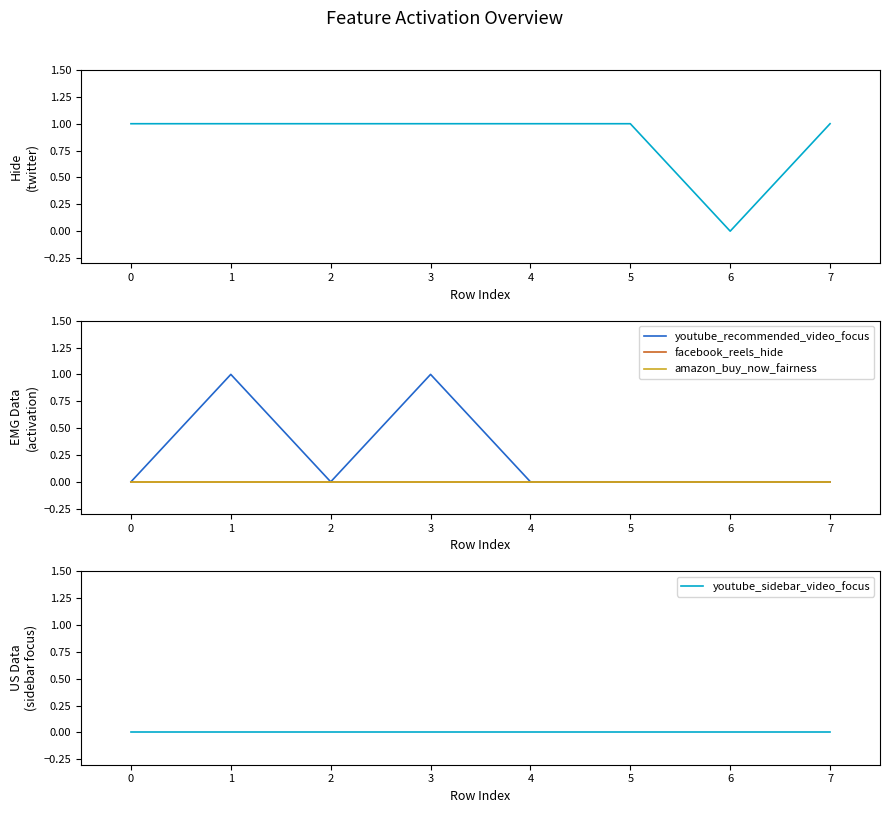

What is the maximum value shown in the chart?

1